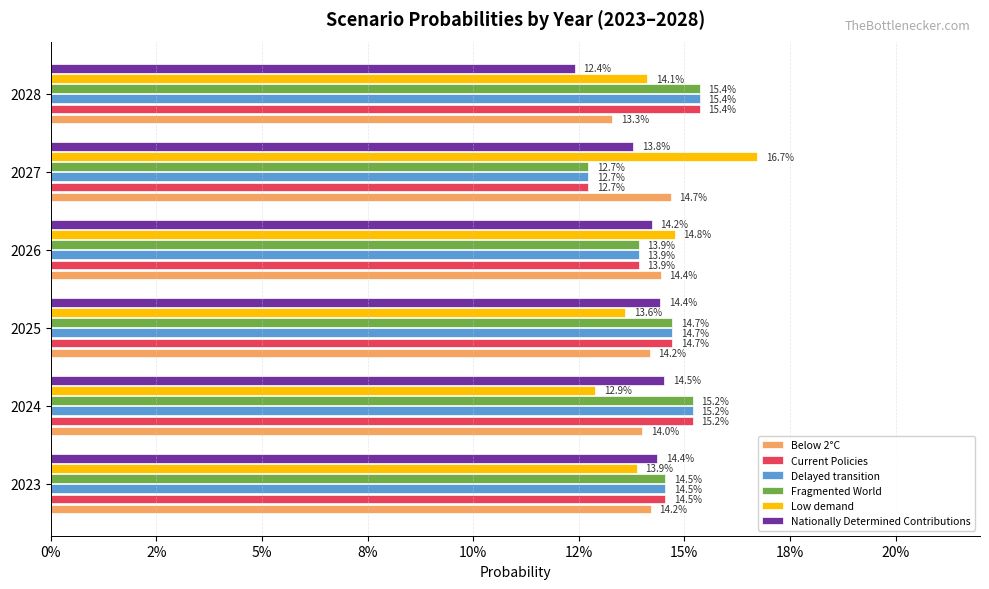

What are all the series names shown in the legend?

Below 2°C, Current Policies, Delayed transition, Fragmented World, Low demand, Nationally Determined Contributions